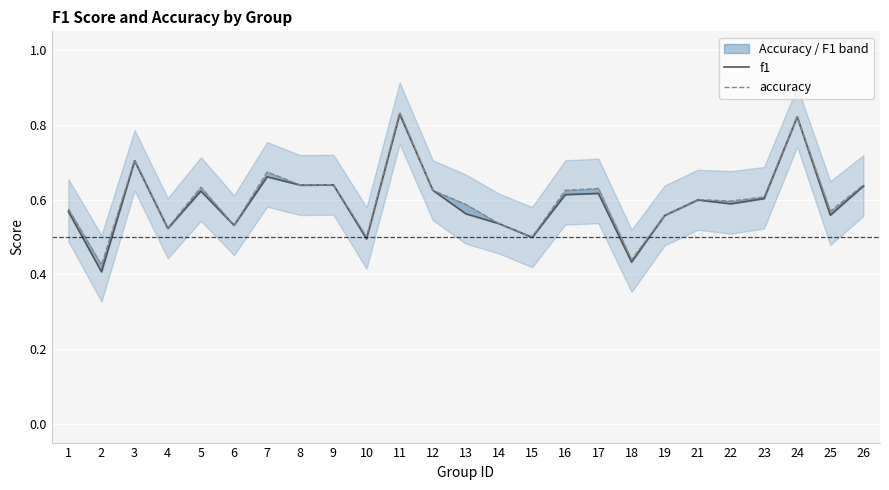

What are all the series names shown in the legend?

f1, accuracy